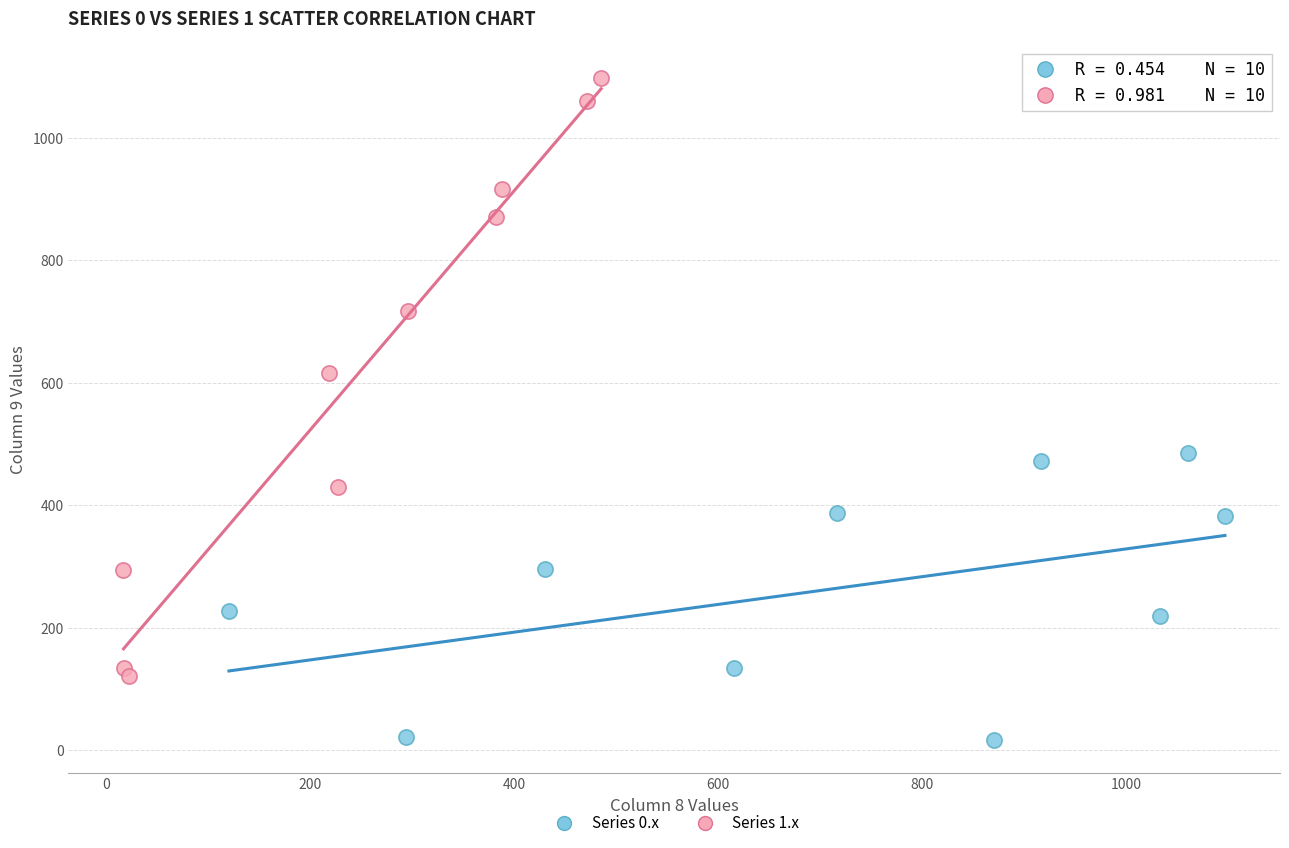

Which series has the widest spread of Y values?

Series 1.x